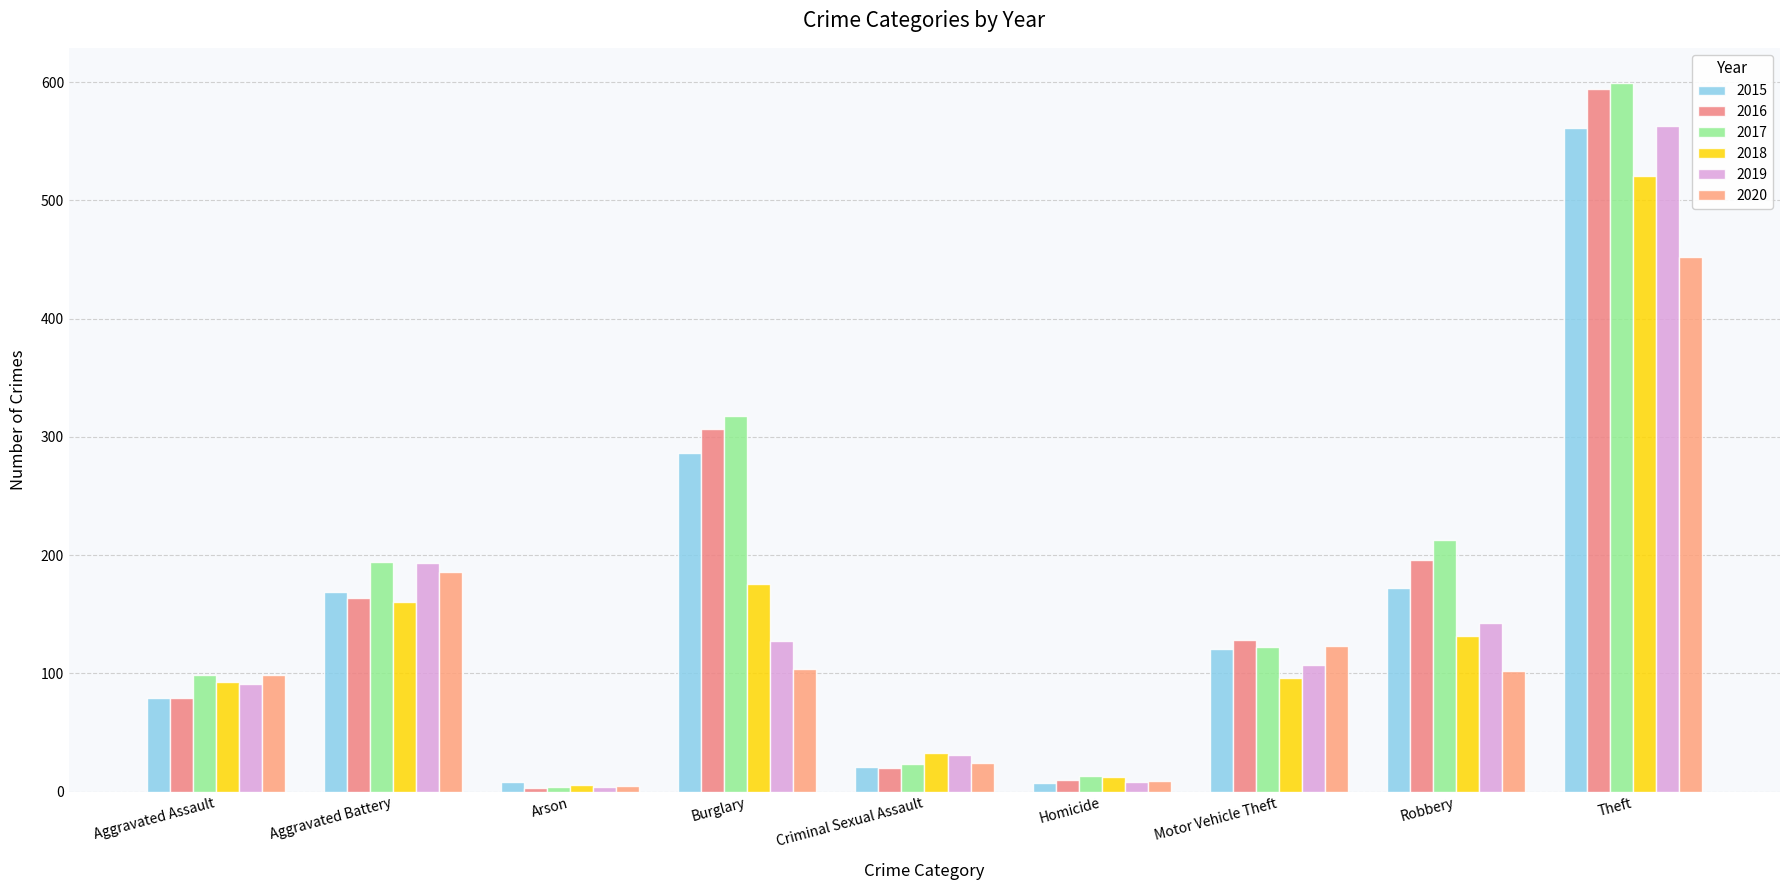

Read the 2019 value at Burglary, to the nearest 10.

130